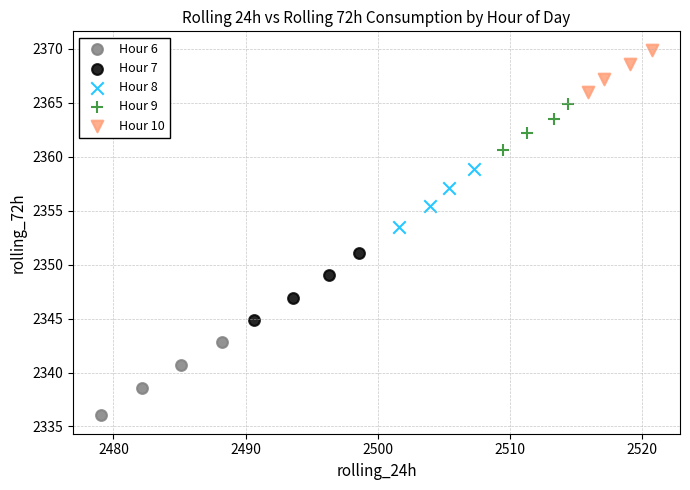

Which series reaches the maximum Y coordinate?

Hour 10